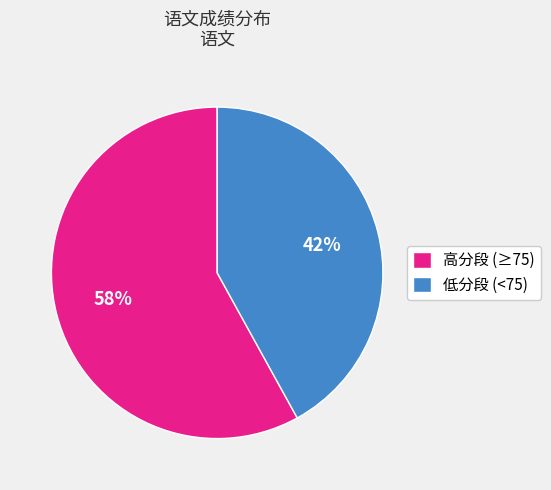

Is the sum of 高分段 (≥75) and 低分段 (<75) greater than half?

Yes